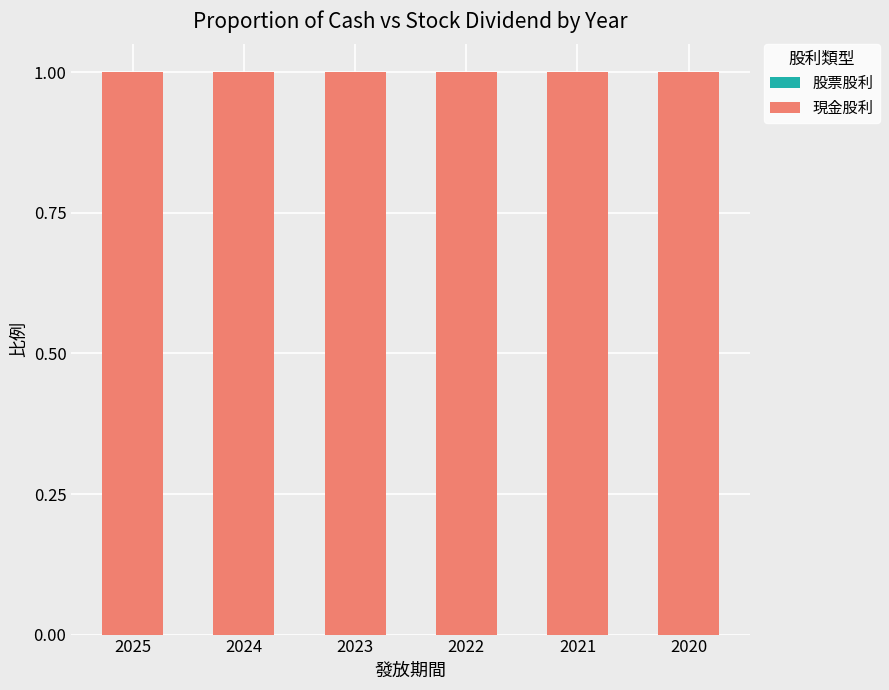

Reading left to right, what are all the values shown in this chart?

股票股利: 2025=0	2024=0	2023=0	2022=0	2021=0	2020=0
現金股利: 2025=1	2024=1	2023=1	2022=1	2021=1	2020=1